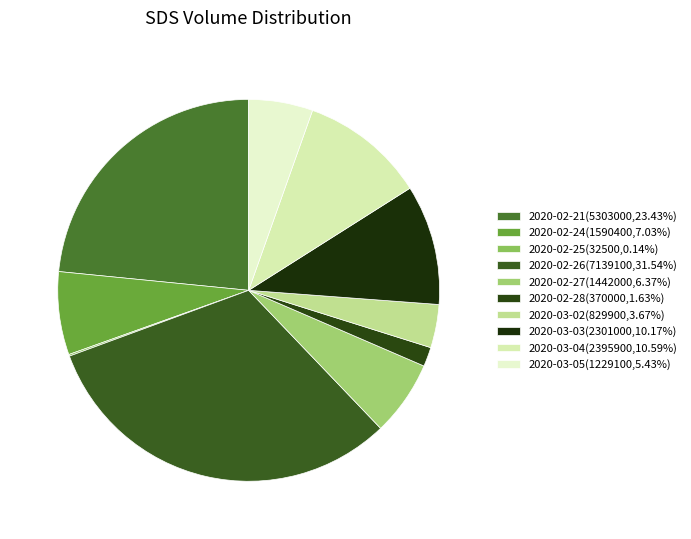

To the nearest percent, what is the difference between the largest and smallest slice percentages?

31%